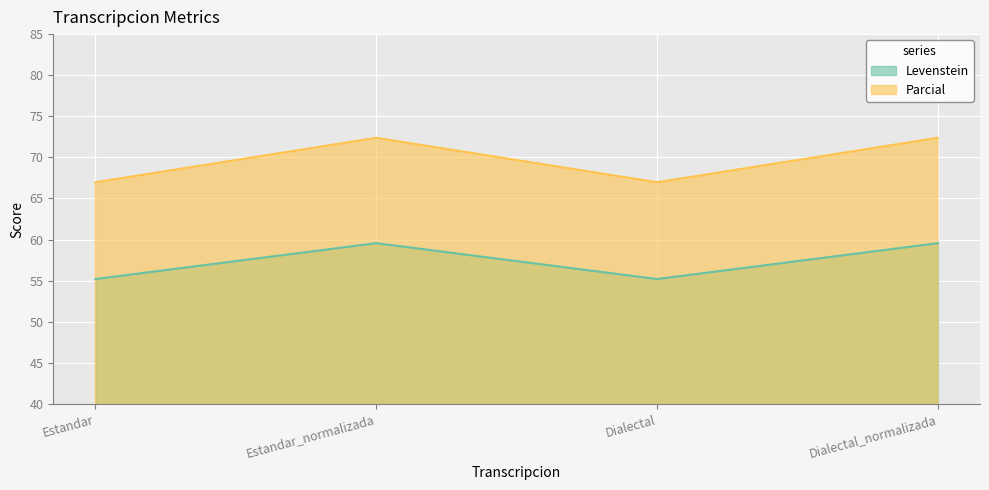

Which series has the largest range (max minus min)?

Parcial